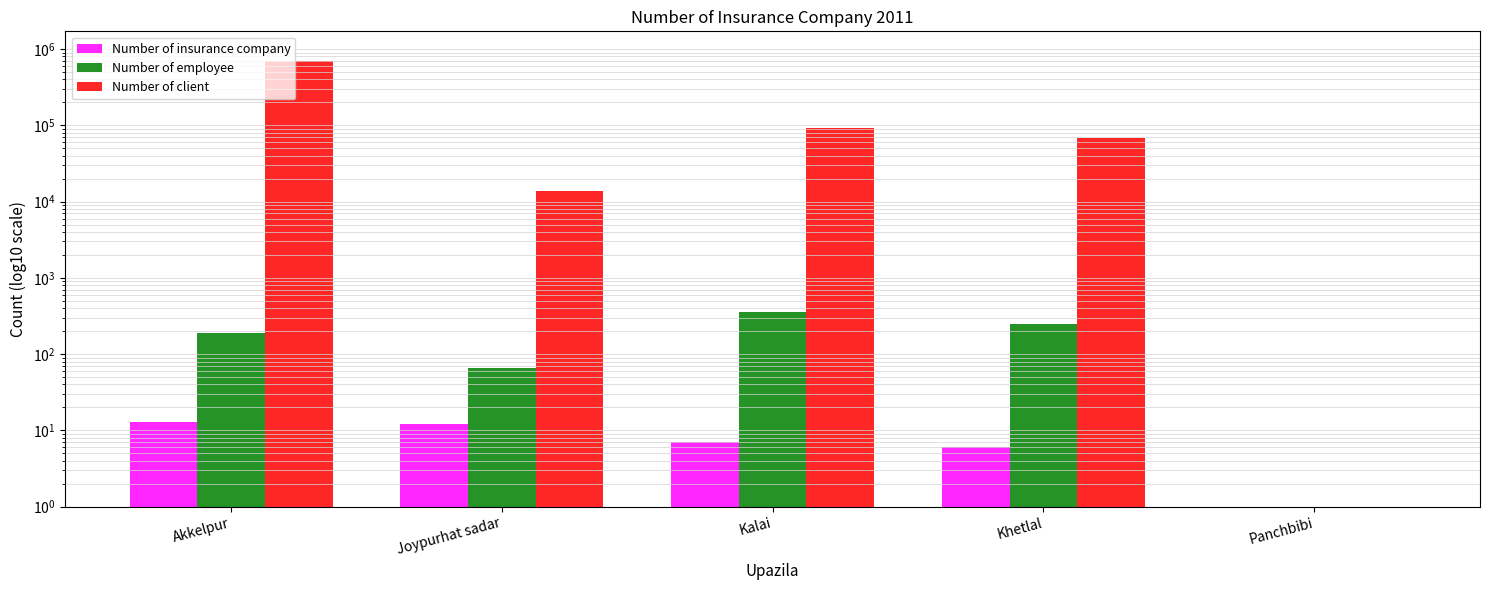

What are all the series names shown in the legend?

Number of insurance company, Number of employee, Number of client